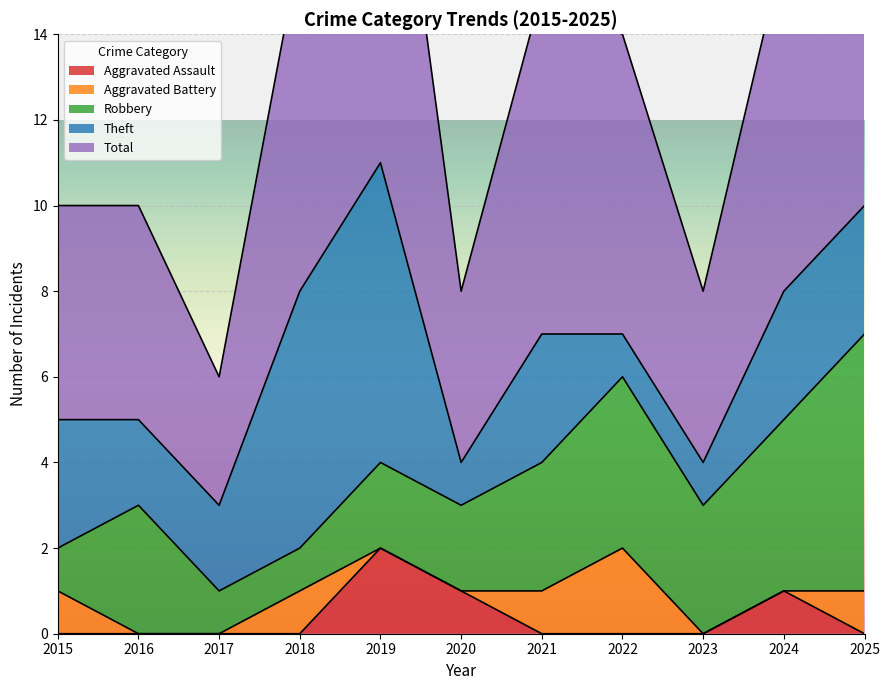

How many Total values are between 4 and 8?

8